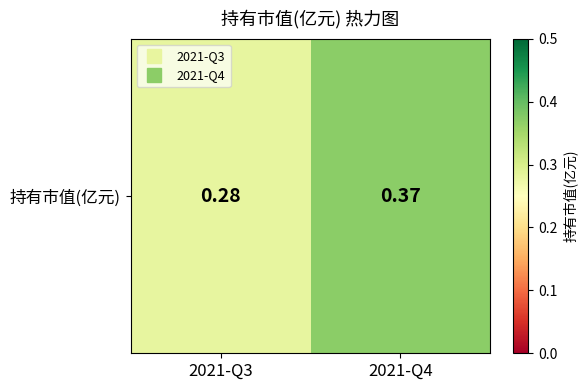

Reading left to right, what are all the values shown in this chart?

2021-Q3=0.3	2021-Q4=0.4